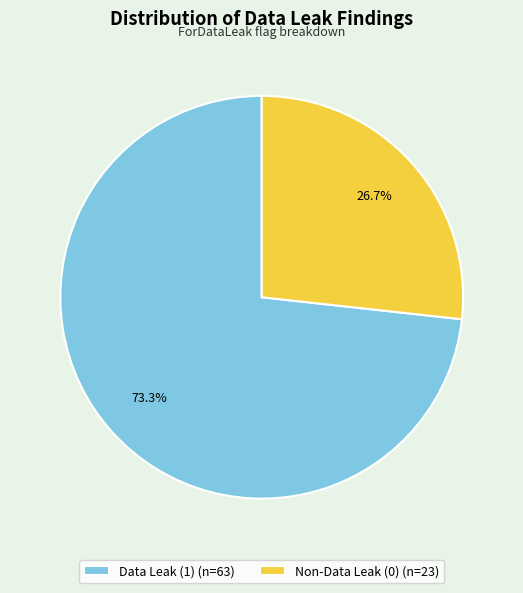

Which slice represents more than half of the pie?

Data Leak (1) (n=63)